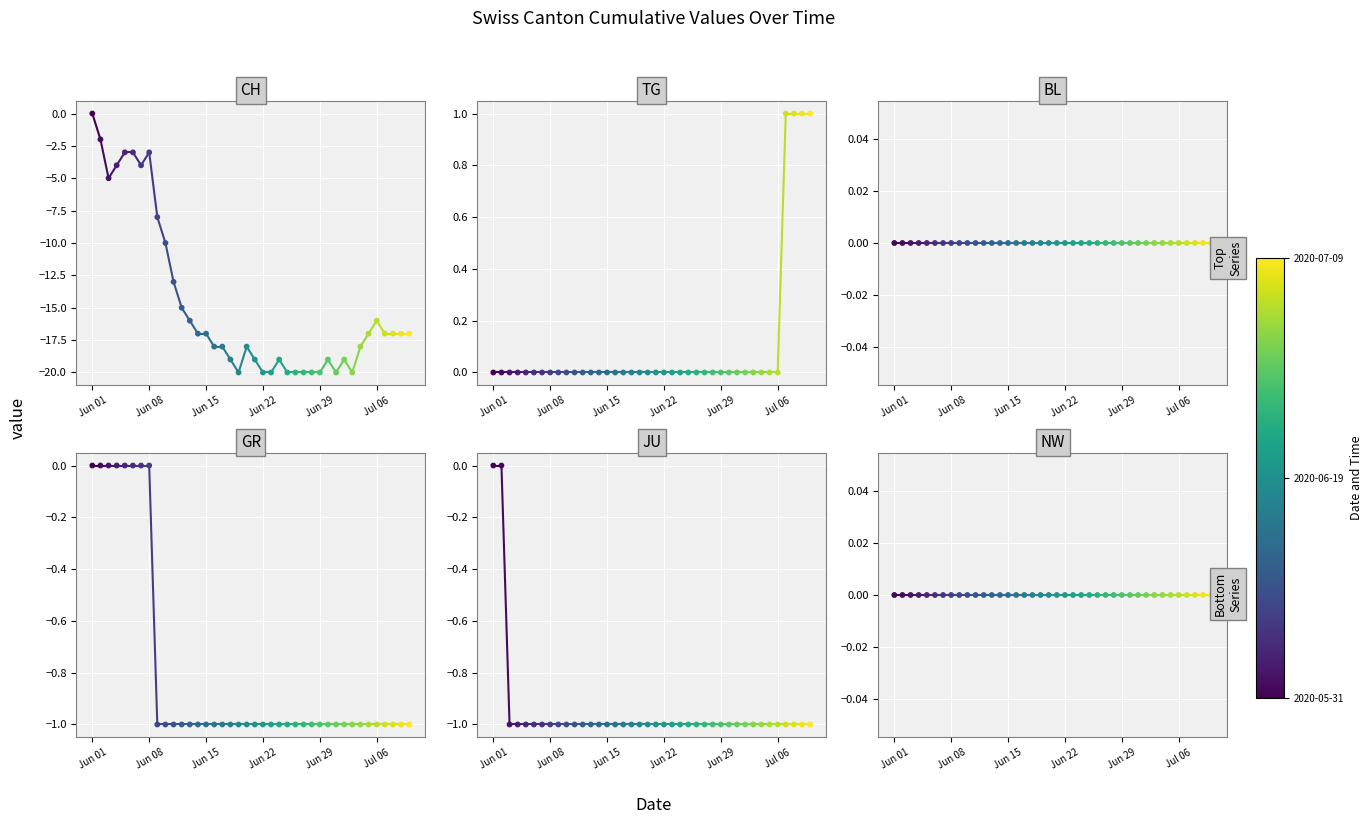

Which series has the largest total across all categories?

TG